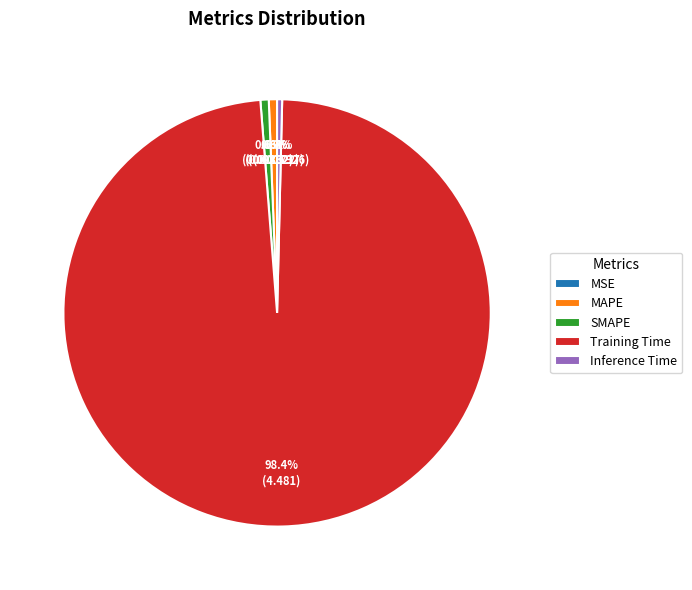

What percentage is NOT represented by Inference Time?

99.6%